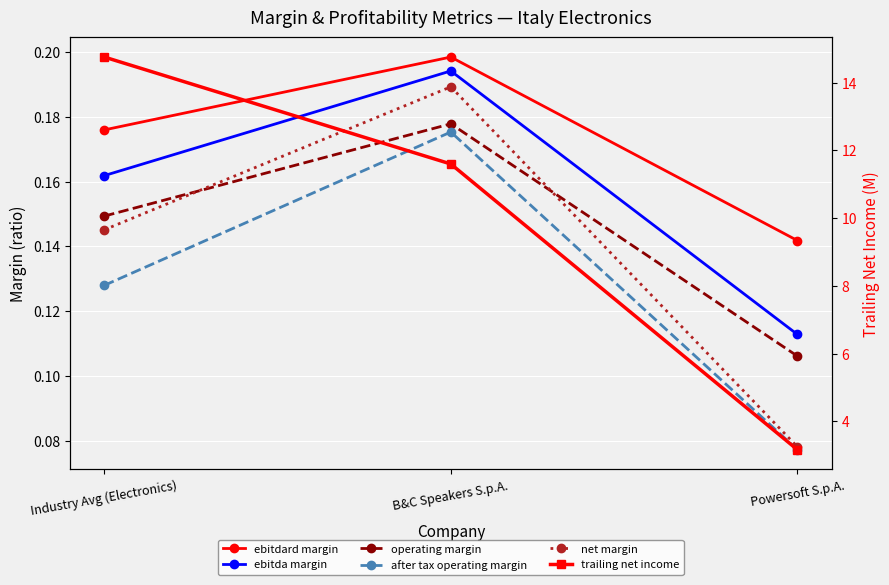

At which category is the sum across all series the highest?

Industry Avg (Electronics)